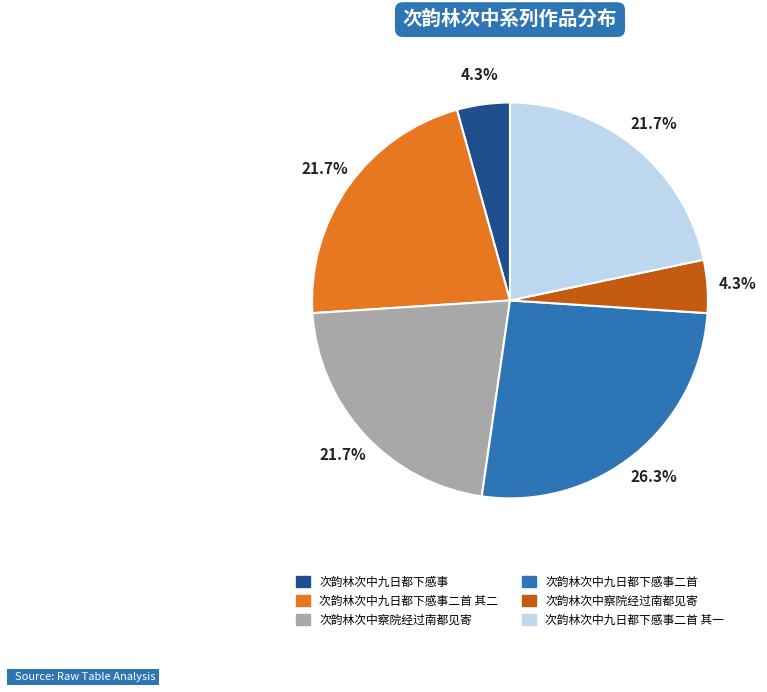

Does any single category account for the majority?

No